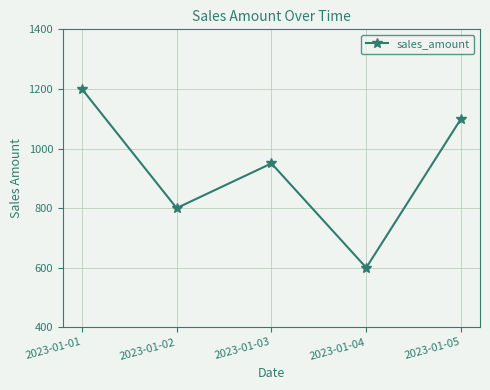

How many interior local peaks (higher than both neighbors) does the data have?

1